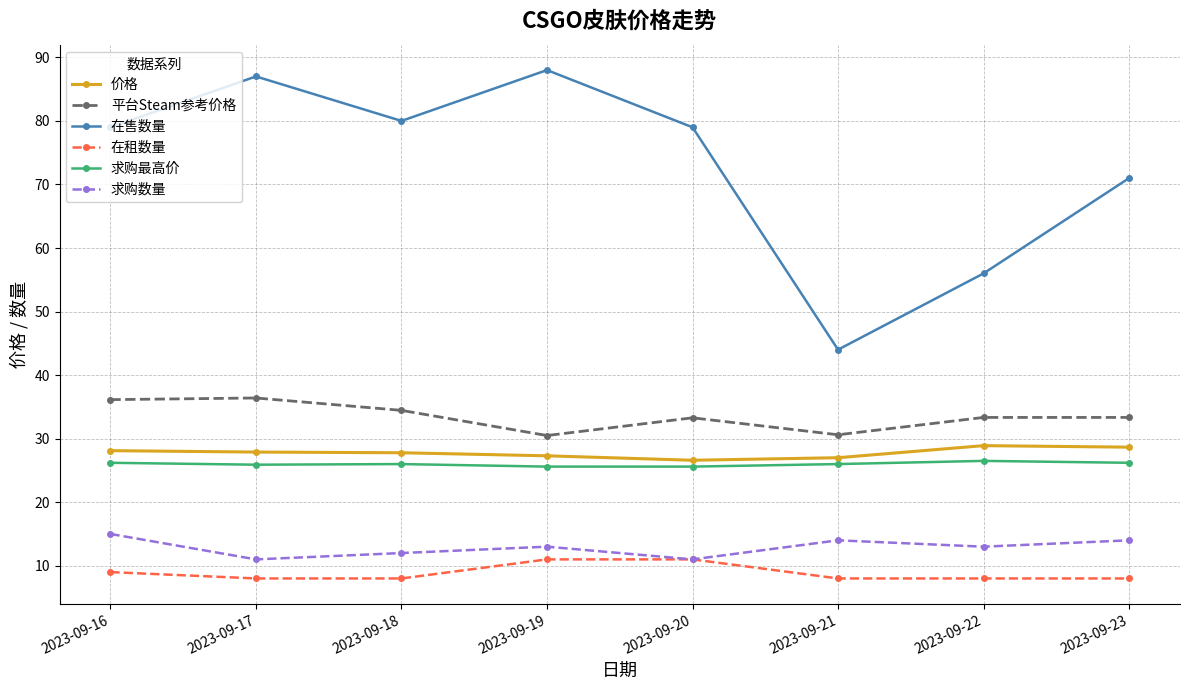

Which series has the largest total across all categories?

在售数量